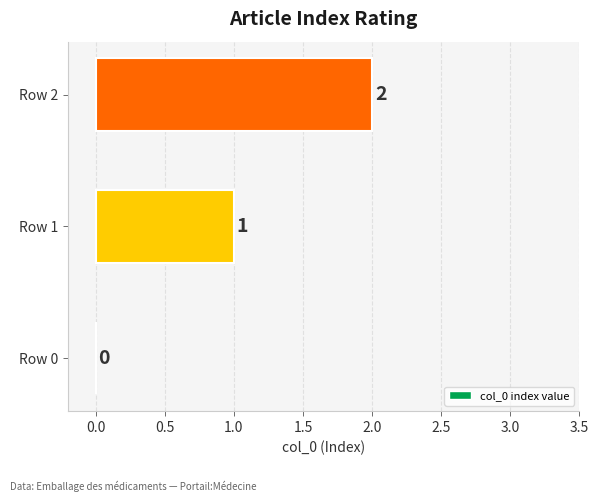

What is the maximum value shown in the chart?

2